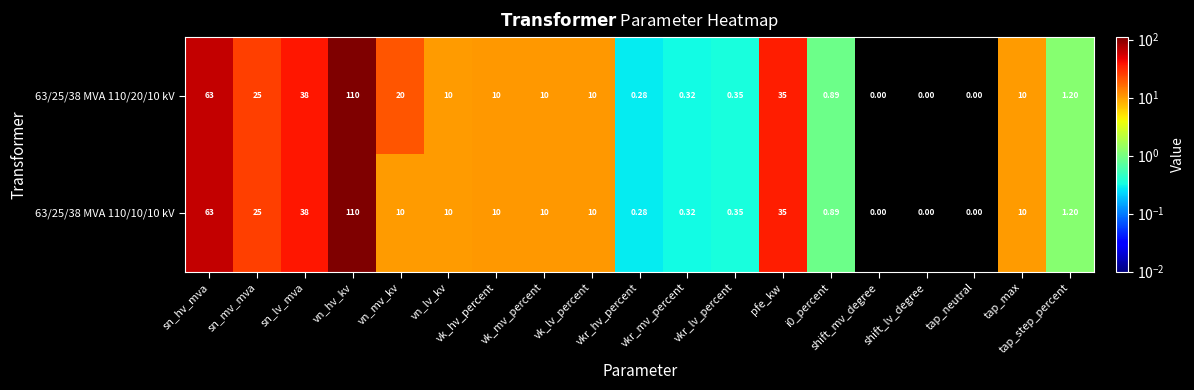

At which category is the sum across all series the highest?

vn_hv_kv